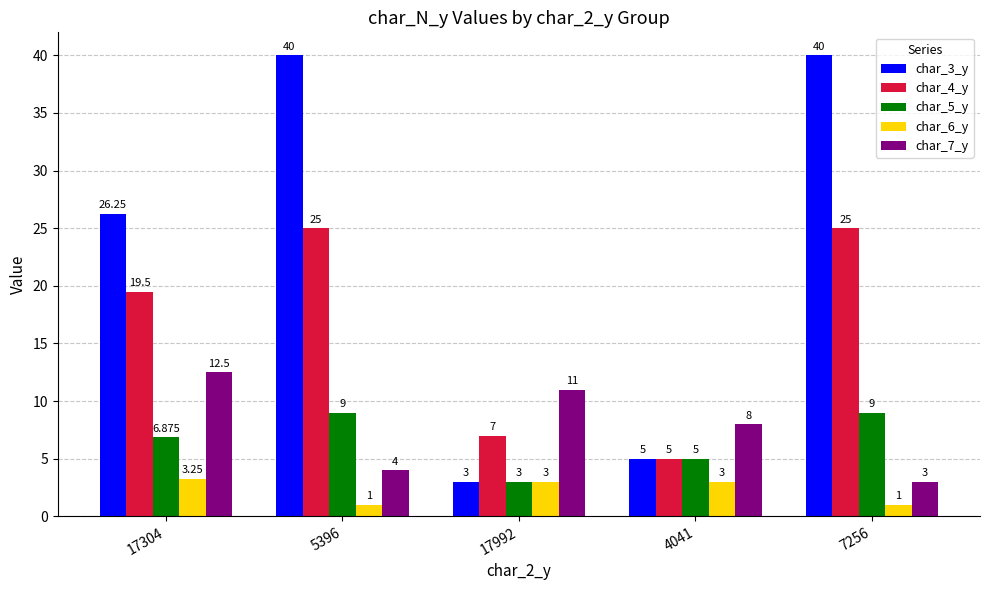

What is the minimum value shown in the chart?

1.0